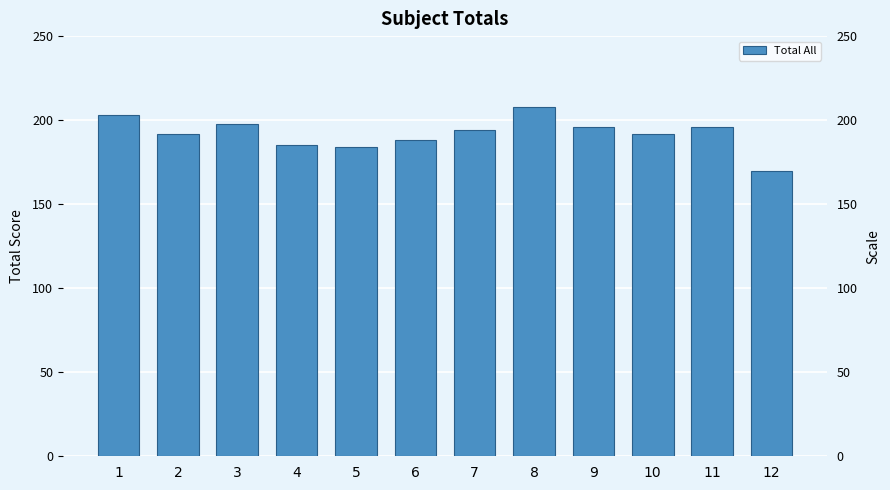

Where does the data first go above 194?

1